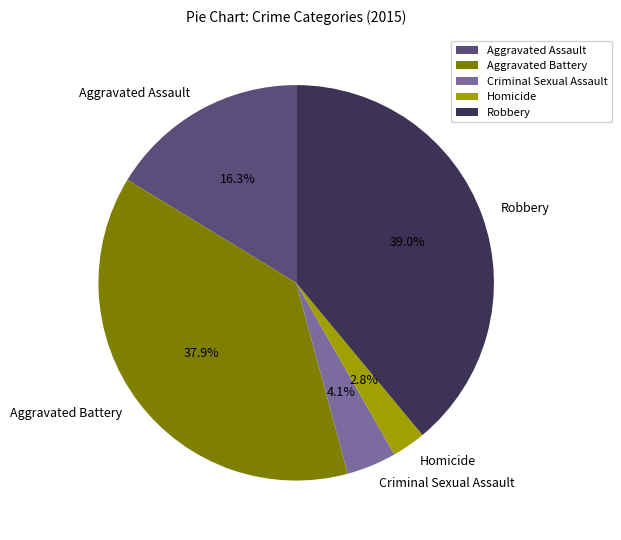

To the nearest percent, what is the difference between the Criminal Sexual Assault and Aggravated Assault slice percentages?

12%